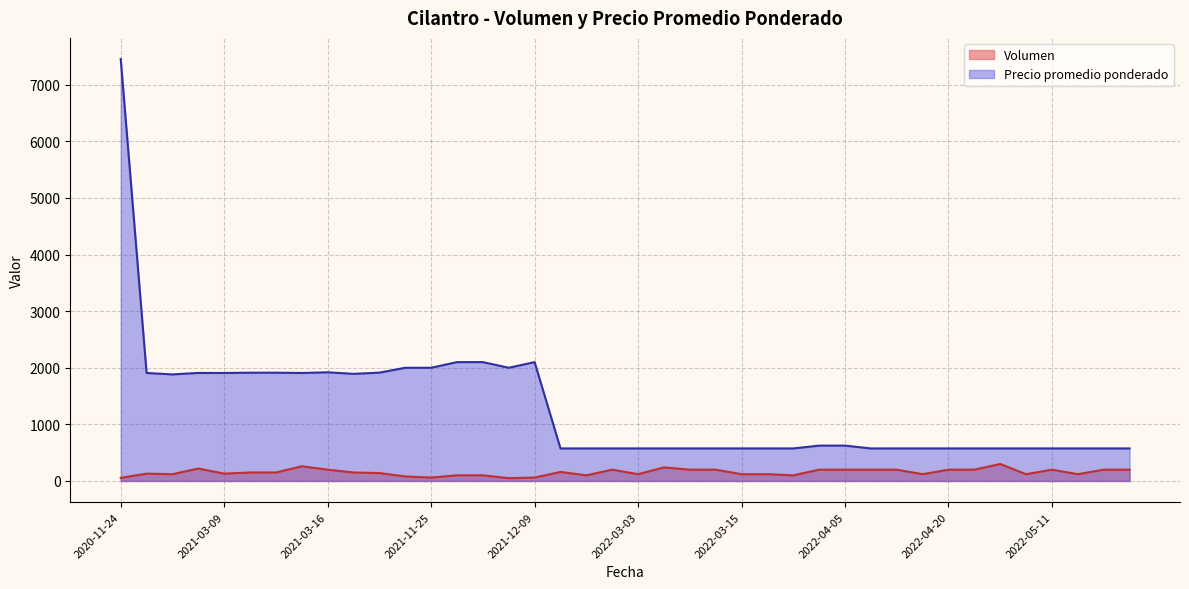

Which series has the widest spread of values?

Precio promedio ponderado